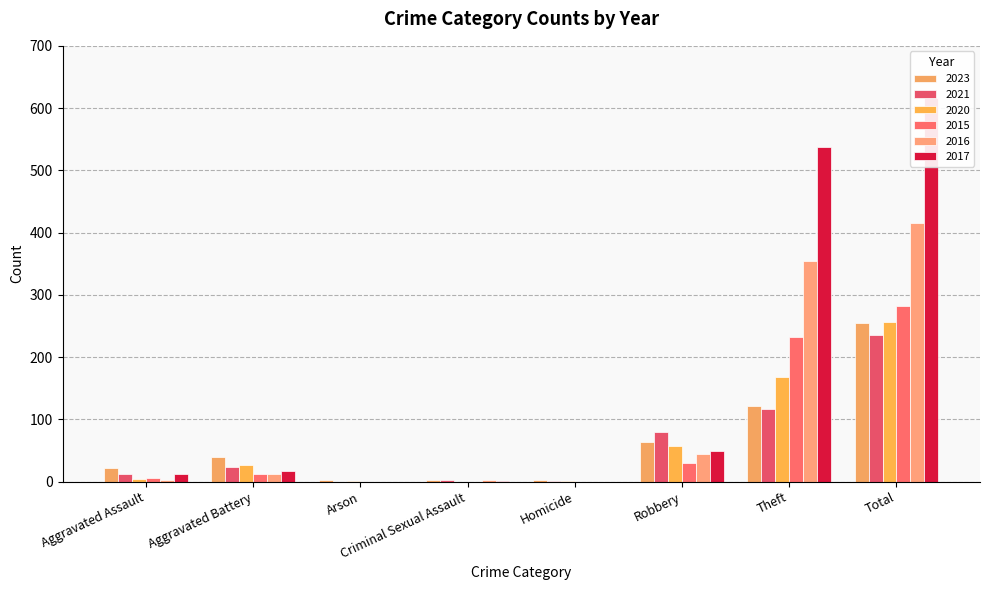

The 2017 series shows 113 at Theft. True or false?

False